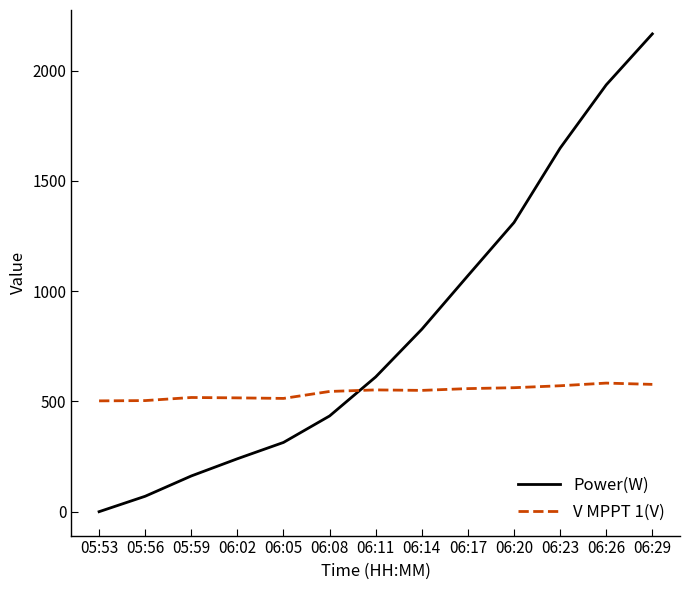

At which category is the sum across all series the highest?

06:29